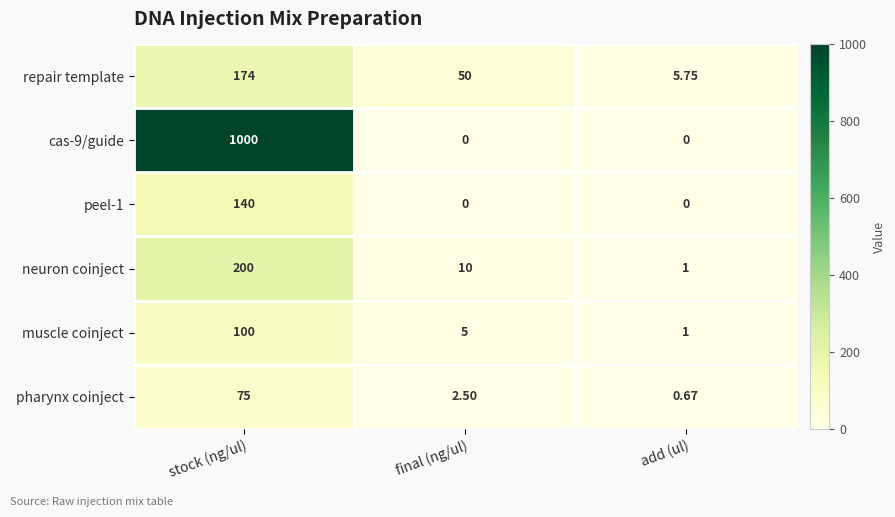

Which category has the highest value across all series?

stock (ng/ul)